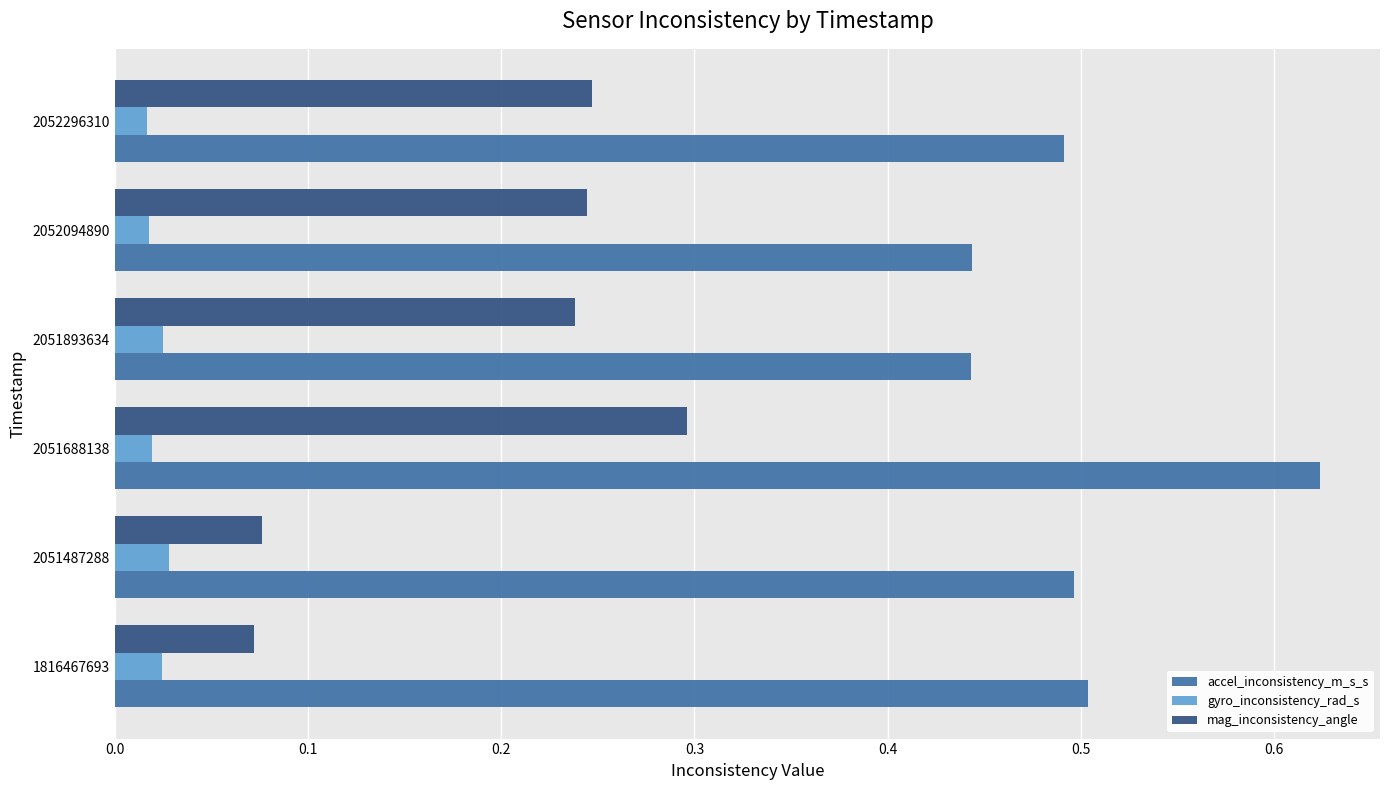

Which series has the largest total across all categories?

accel_inconsistency_m_s_s